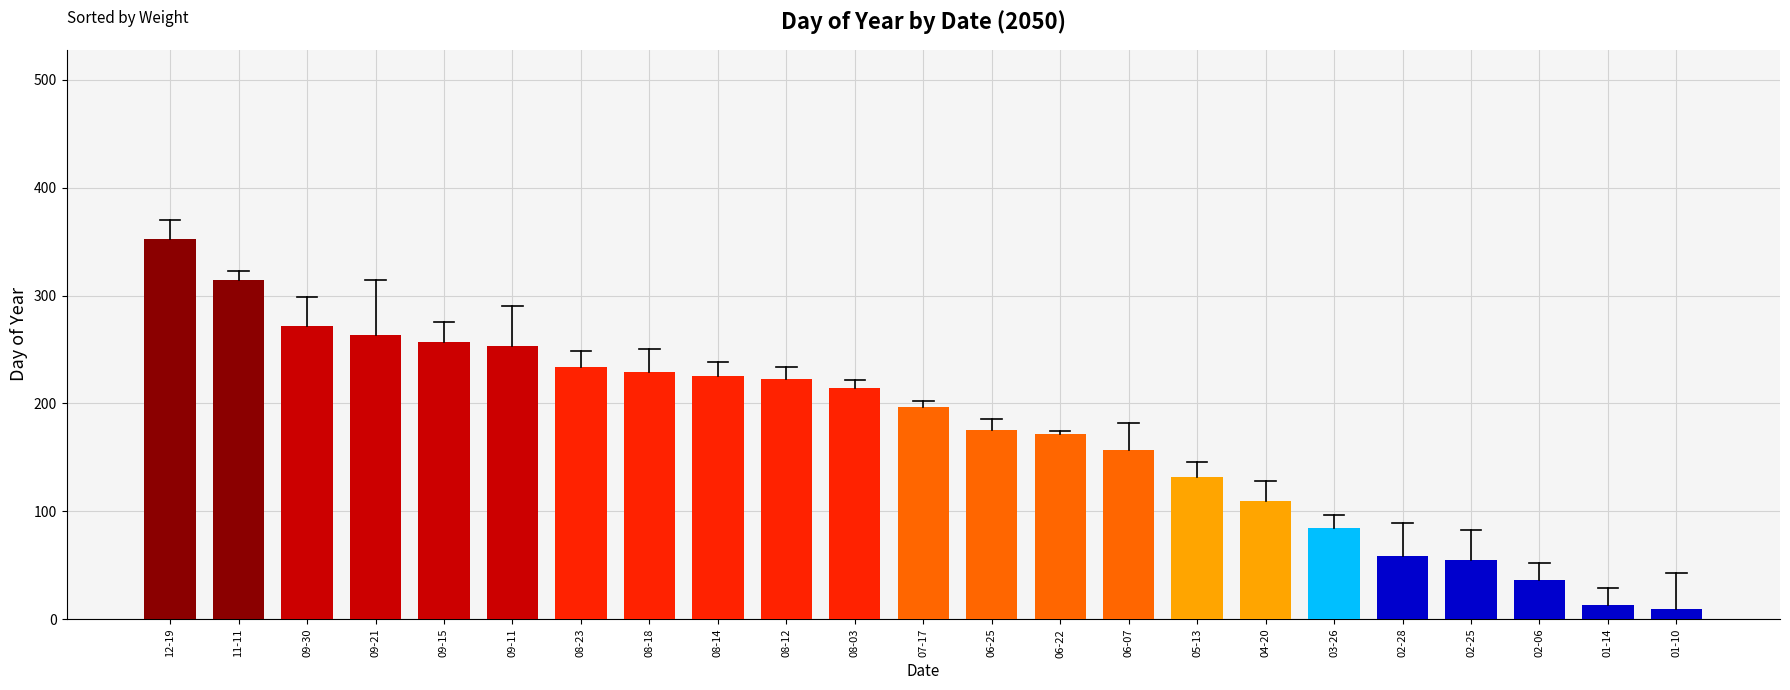

The chart shows a value of 80 at 06-25. True or false?

False